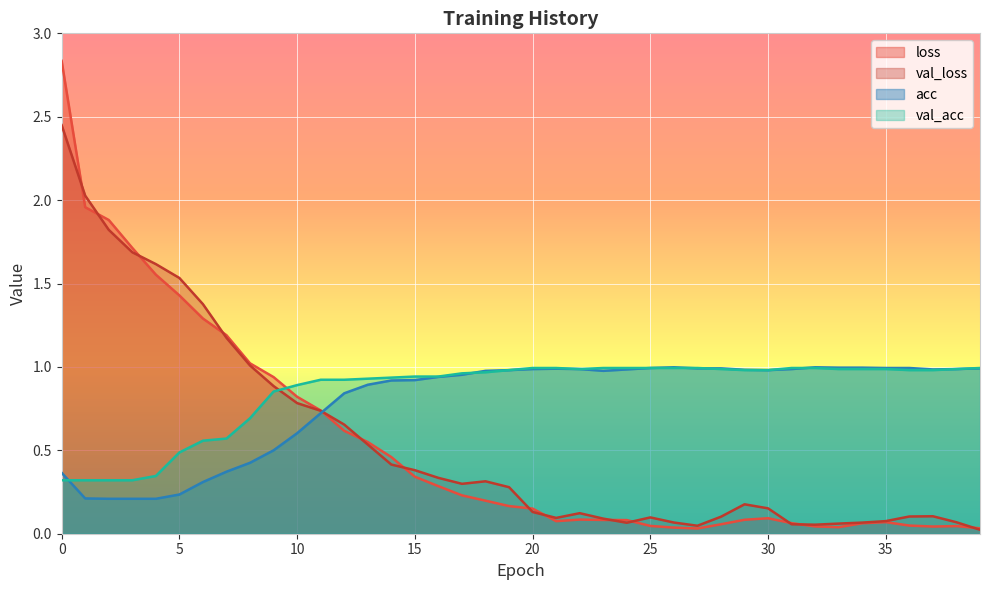

The value of val_loss at 38 is 0.1. True or false?

True